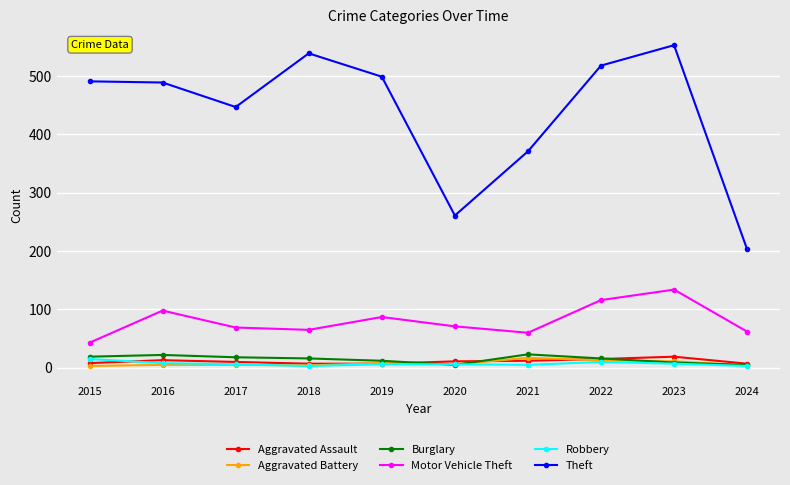

At which label does Burglary first exceed 16?

2015